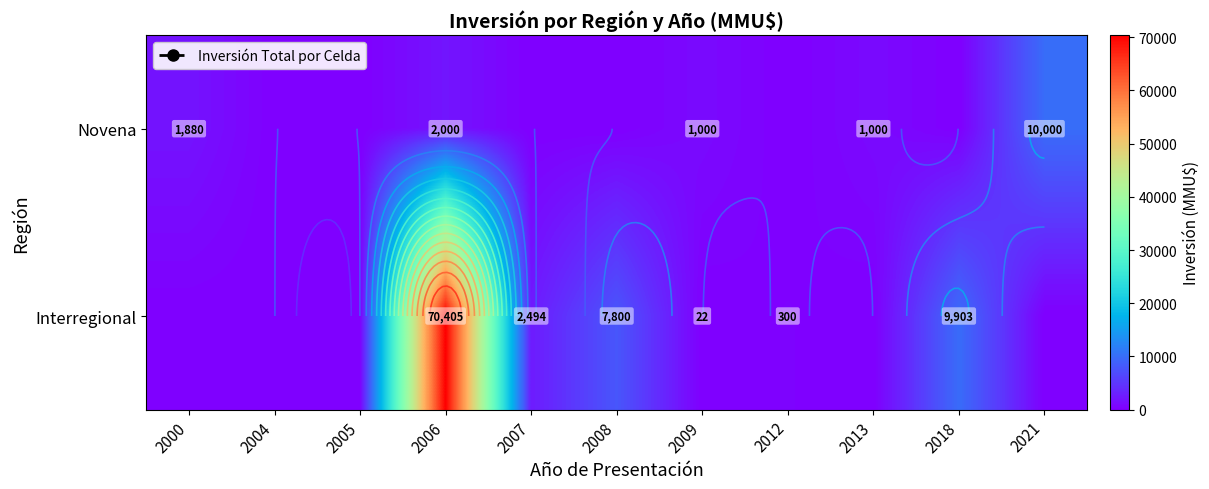

List the labels in order of Novena value, largest first.

2021, 2006, 2000, 2009, 2013, 2004, 2005, 2007, 2008, 2012, 2018